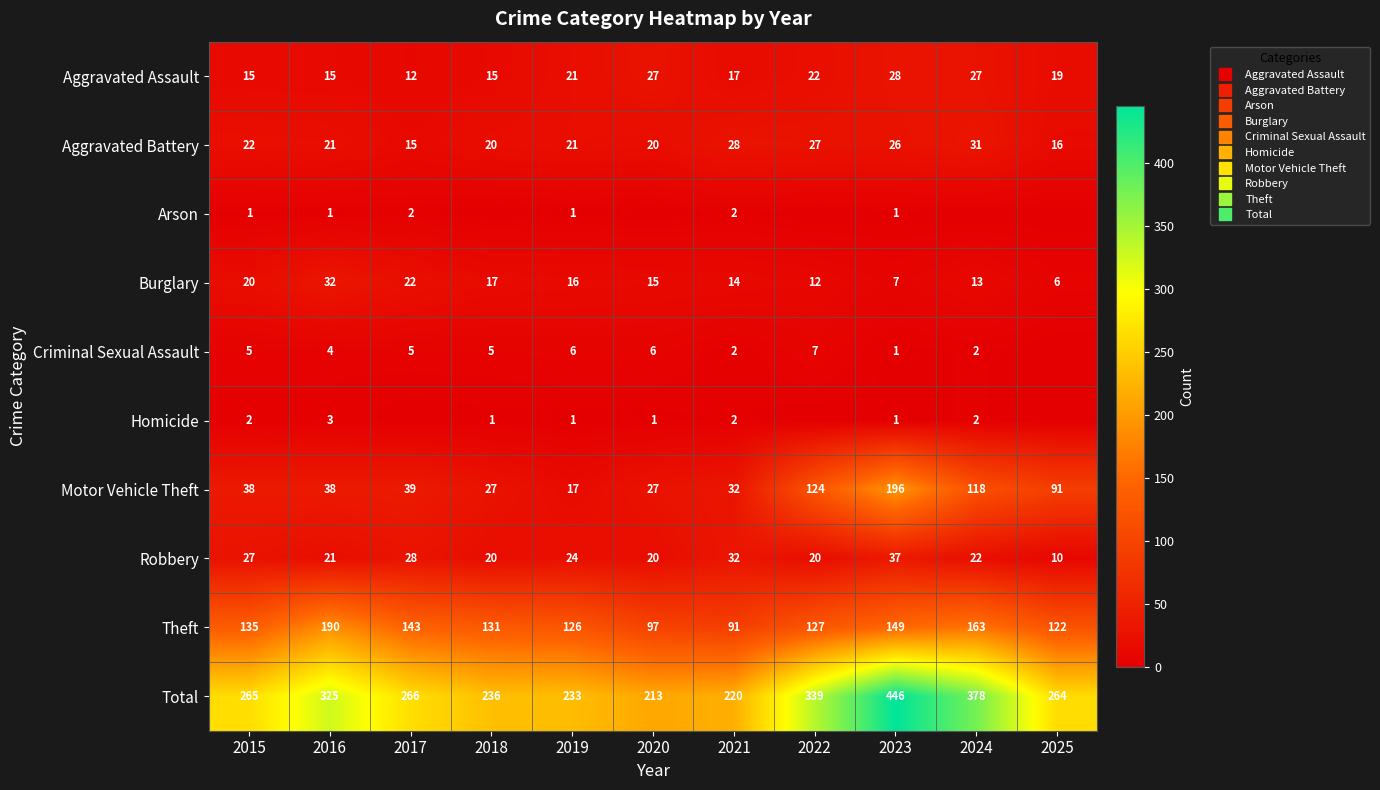

At which label does Total first exceed 265?

2016